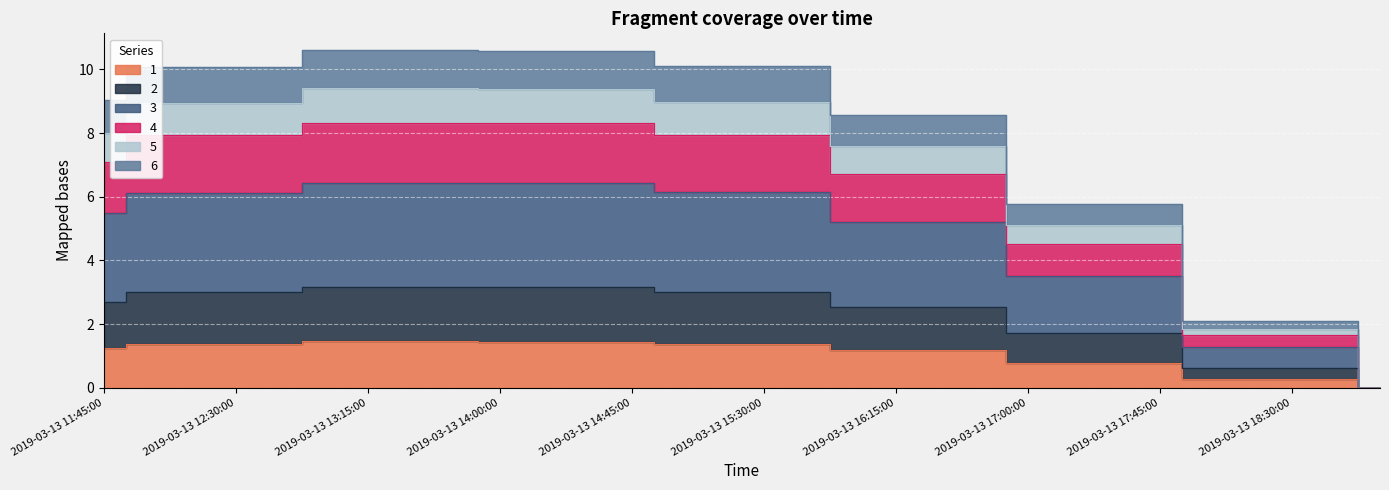

Rank the series at 2019-03-13 19:00:00 from lowest to highest value.

1, 2, 3, 4, 5, 6